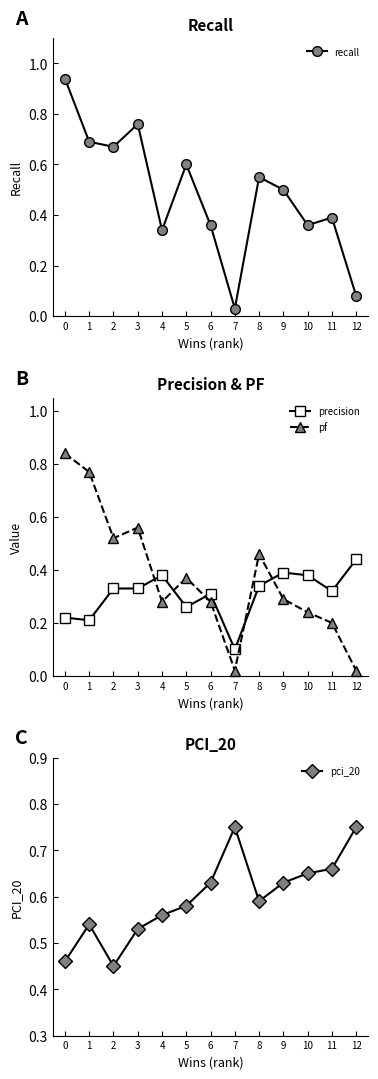

Reading left to right, what are all the values shown in this chart?

recall: 0=0.9	1=0.7	2=0.7	3=0.8	4=0.3	5=0.6	6=0.4	7=0.0	8=0.6	9=0.5	10=0.4	11=0.4	12=0.1
precision: 0=0.2	1=0.2	2=0.3	3=0.3	4=0.4	5=0.3	6=0.3	7=0.1	8=0.3	9=0.4	10=0.4	11=0.3	12=0.4
pf: 0=0.8	1=0.8	2=0.5	3=0.6	4=0.3	5=0.4	6=0.3	7=0.0	8=0.5	9=0.3	10=0.2	11=0.2	12=0.0
pci_20: 0=0.5	1=0.5	2=0.5	3=0.5	4=0.6	5=0.6	6=0.6	7=0.8	8=0.6	9=0.6	10=0.7	11=0.7	12=0.8